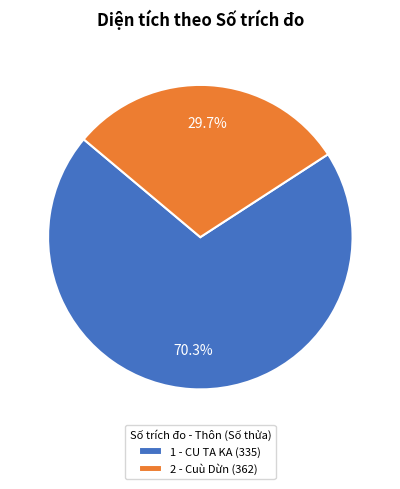

To the nearest percent, what is the difference between the largest and smallest slice percentages?

41%